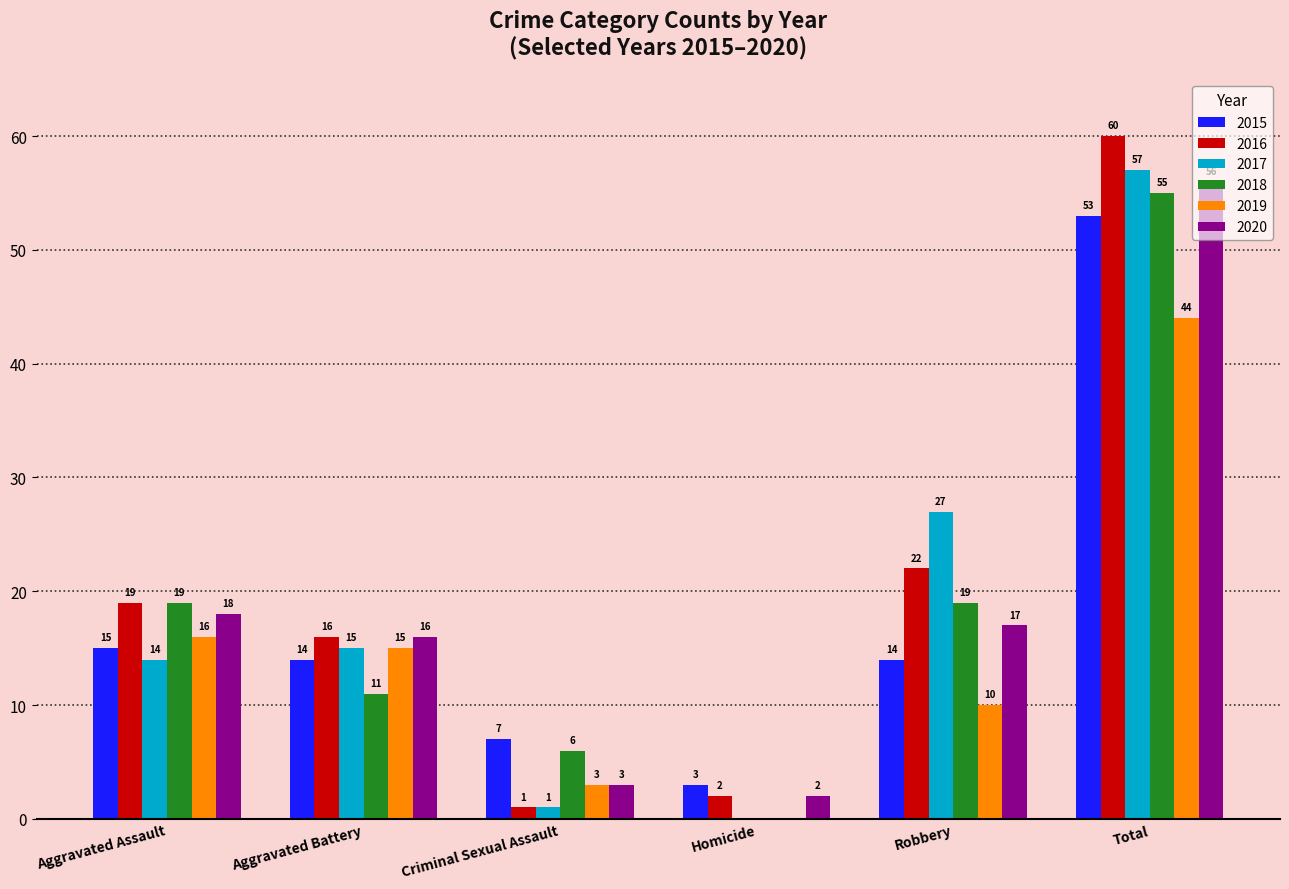

What is the greatest value displayed?

60